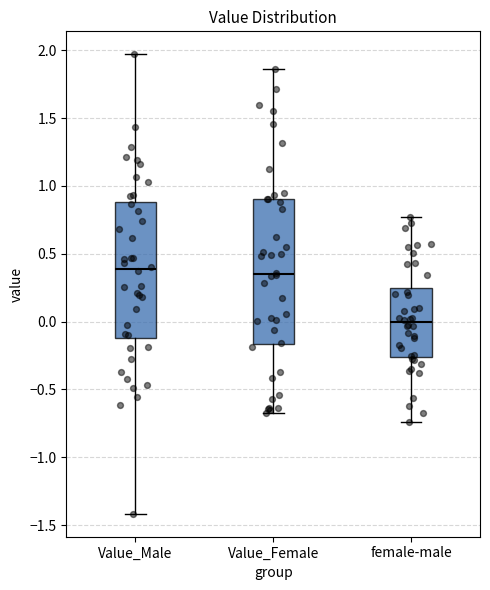

Where does the upper whisker of the box for Value_Male end on the y-axis? The values are not printed on the chart, so give them approximately, as read against the axis.

1.95